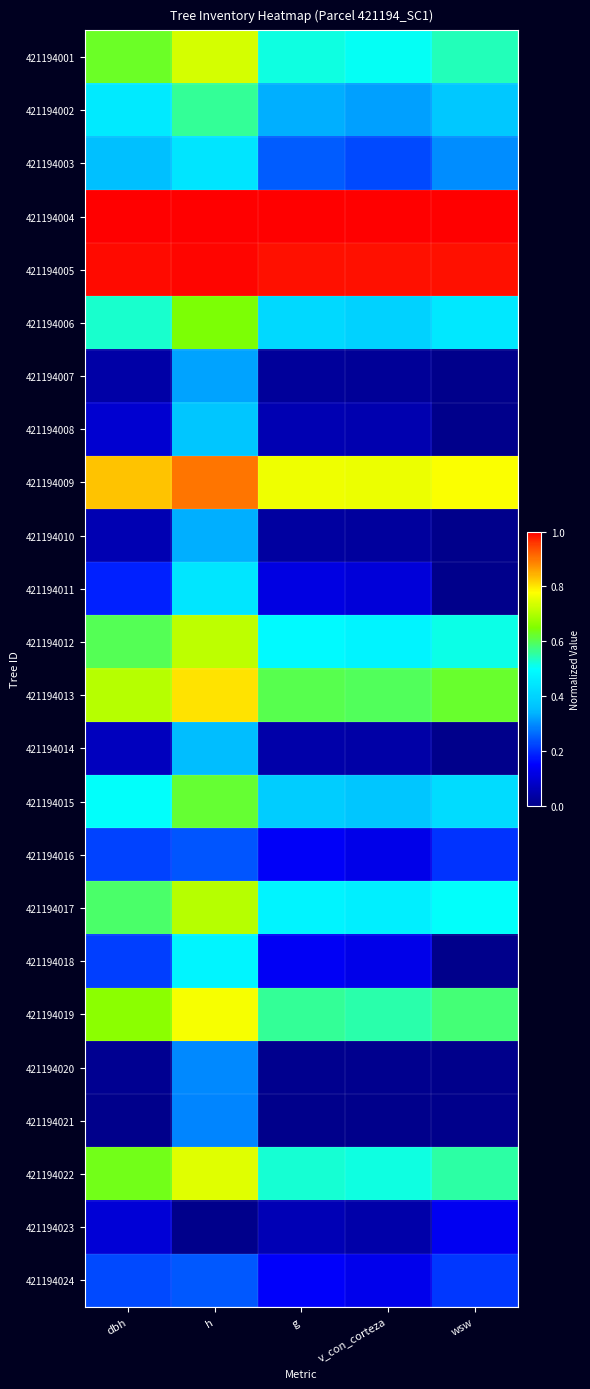

At which category does the chart reach its minimum across all series?

wsw